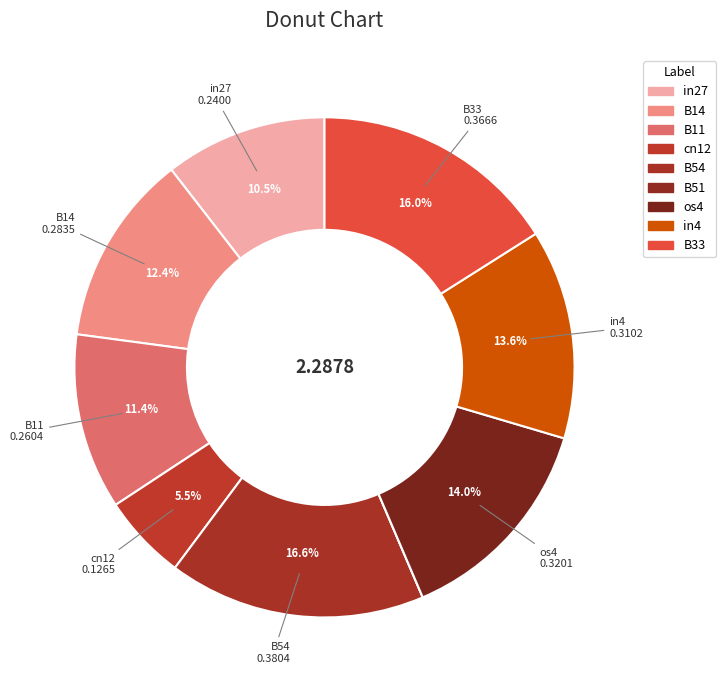

Is there any slice that represents more than half of the pie?

No